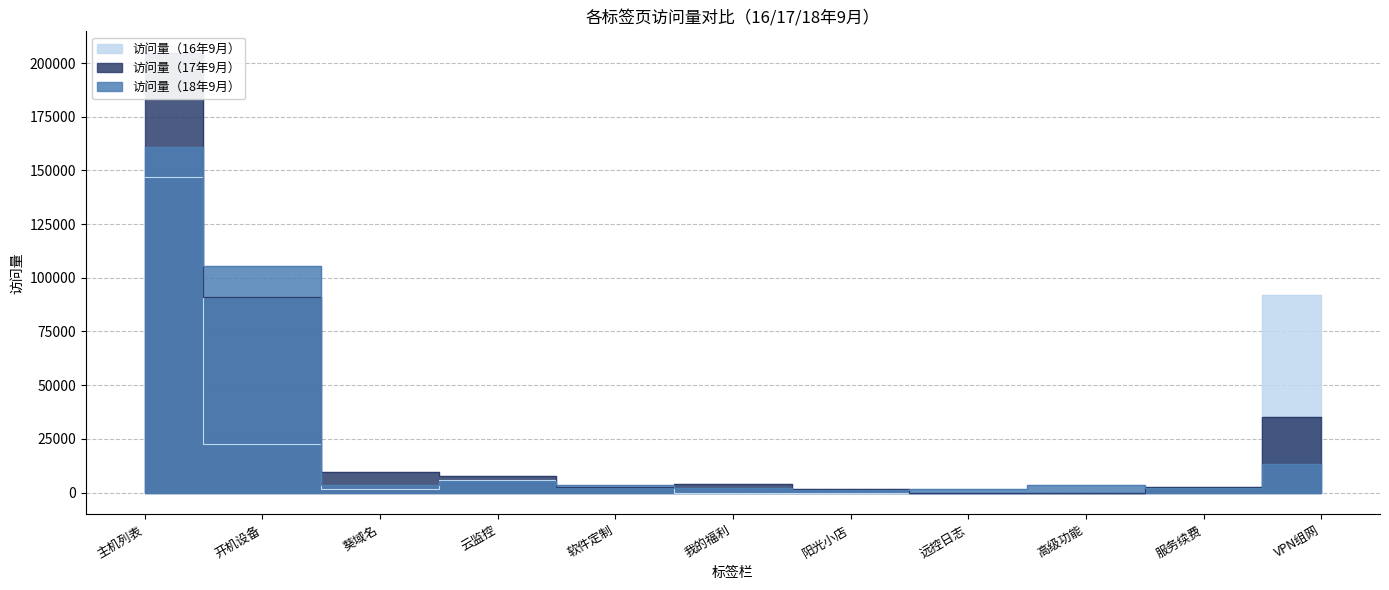

What is the sum of all 访问量（17年9月） values?

358376